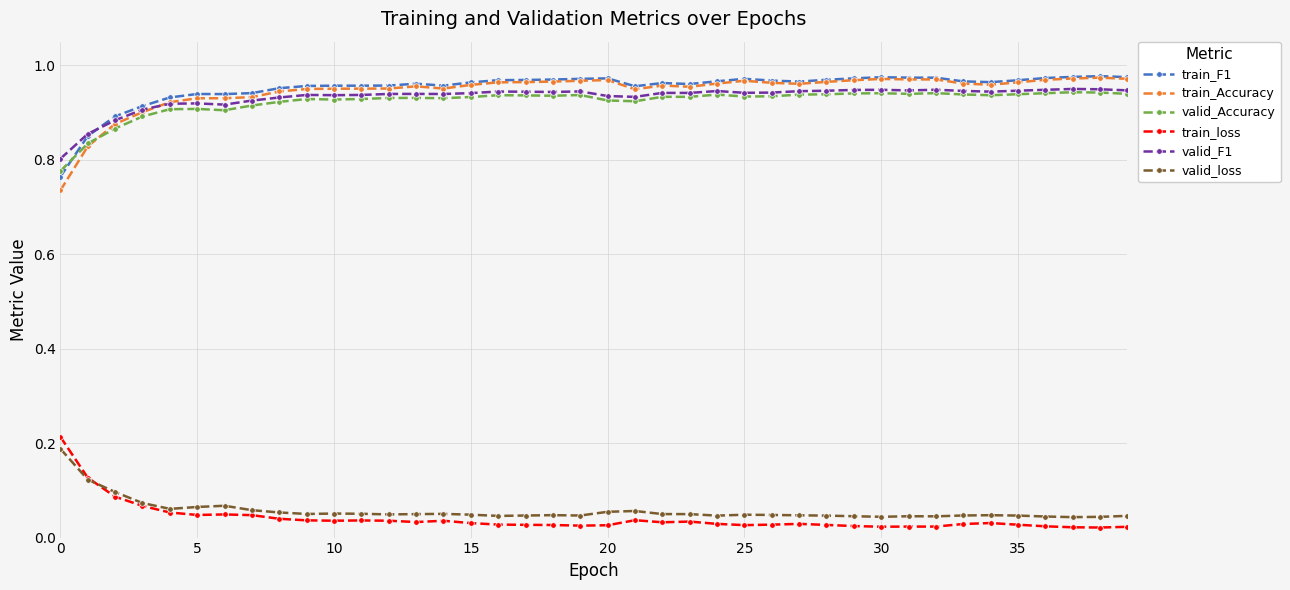

At how many categories does at least one series exceed 0?

40